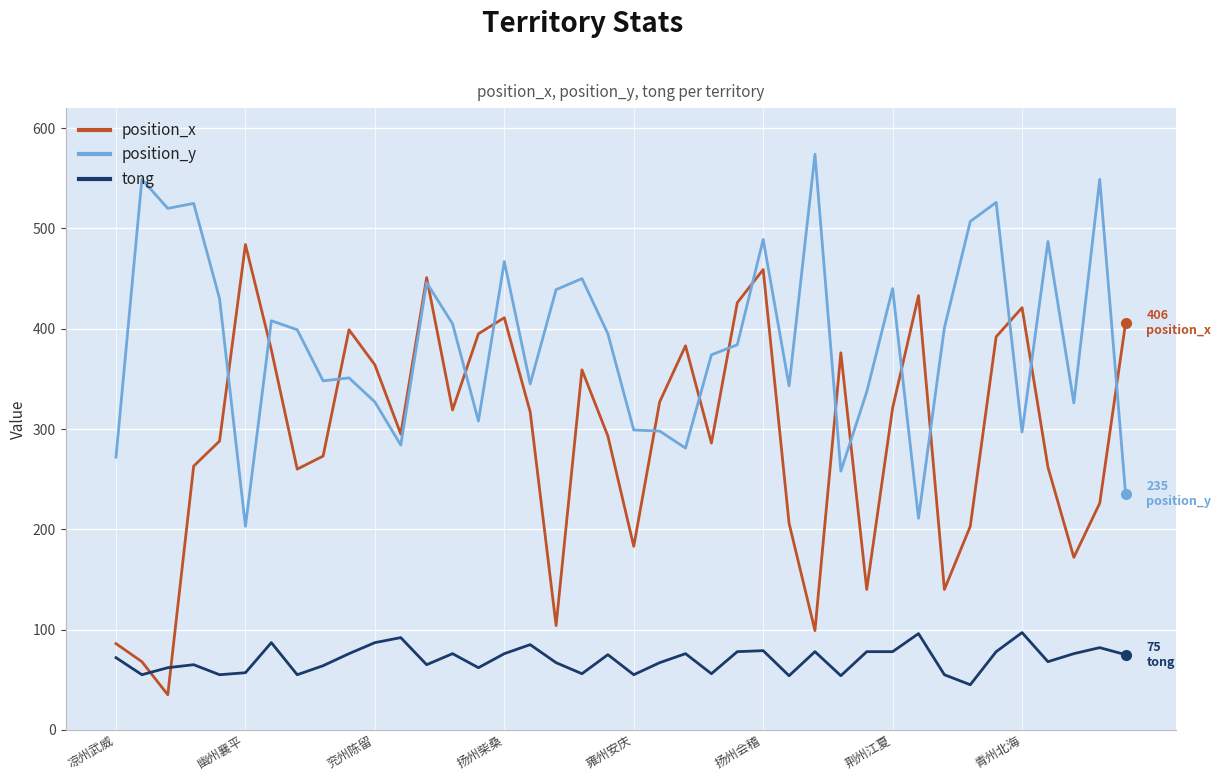

What is the minimum value for tong?

45